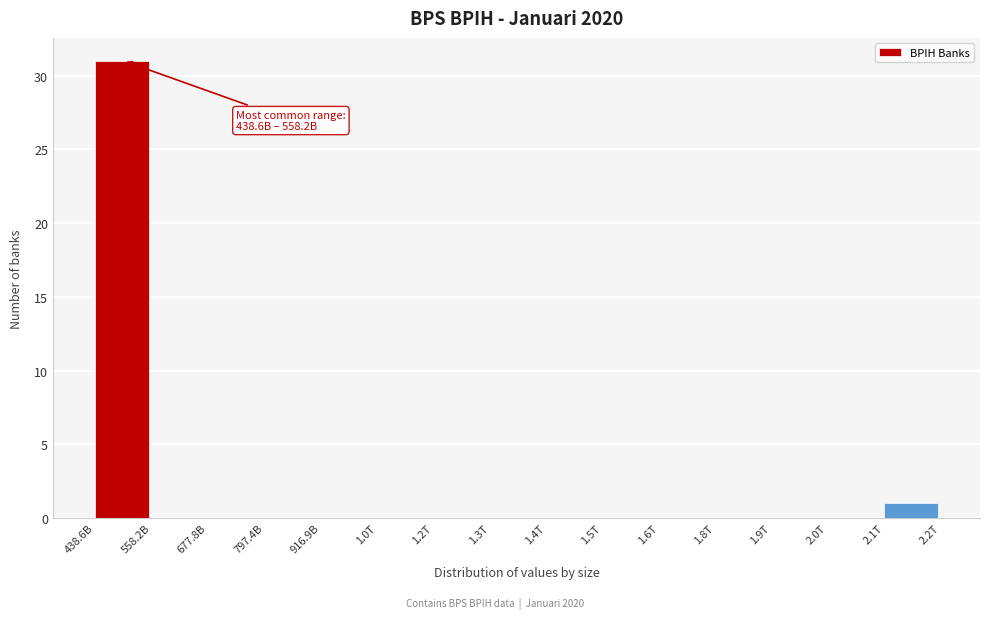

Reading left to right, list all the values displayed in this chart.

438.6B=31	558.2B=0	677.8B=0	797.4B=0	916.9B=0	1.0T=0	1.2T=0	1.3T=0	1.4T=0	1.5T=0	1.6T=0	1.8T=0	1.9T=0	2.0T=0	2.1T=1